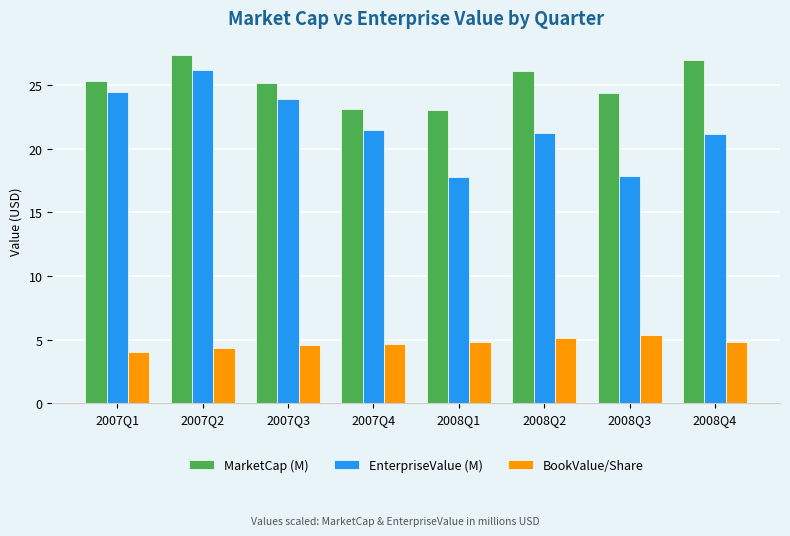

Rank the series by their maximum value, from lowest to highest.

BookValue/Share, EnterpriseValue (M), MarketCap (M)